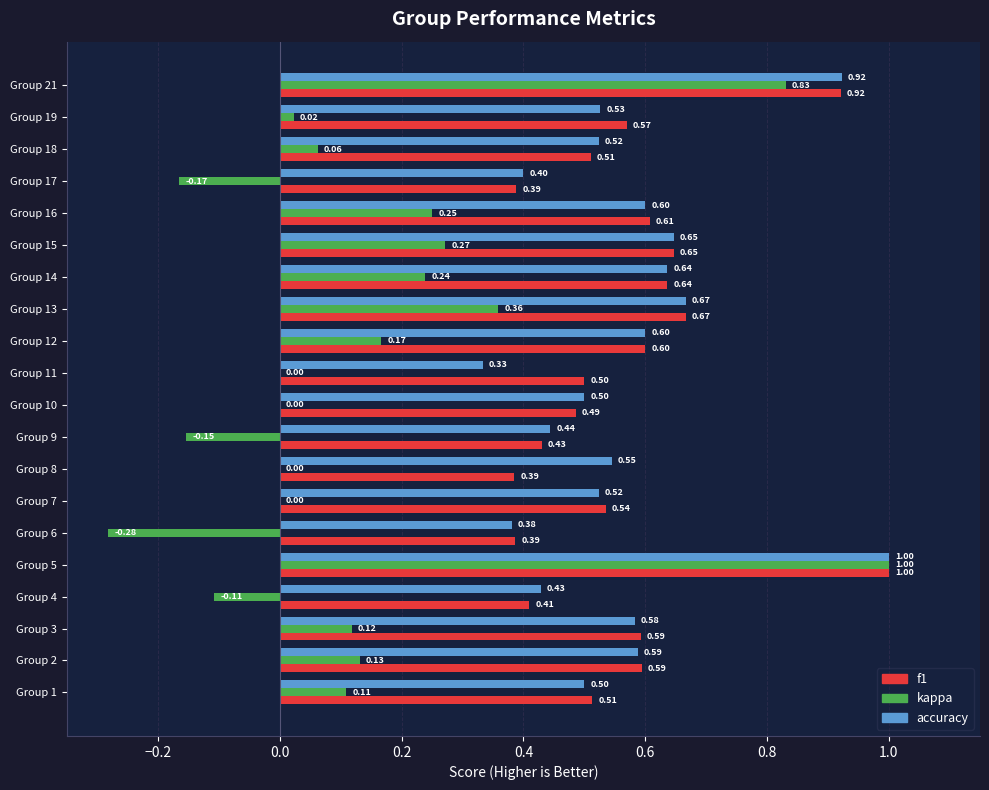

Between Group 13 and Group 14, which series saw the biggest shift?

kappa